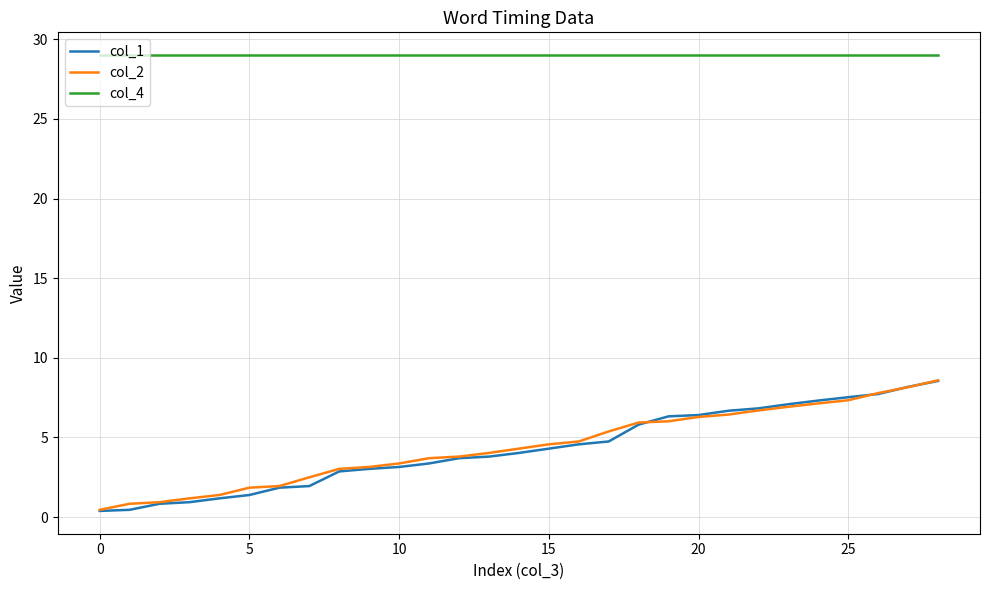

True or false: col_4 and col_1 intersect in this chart.

False